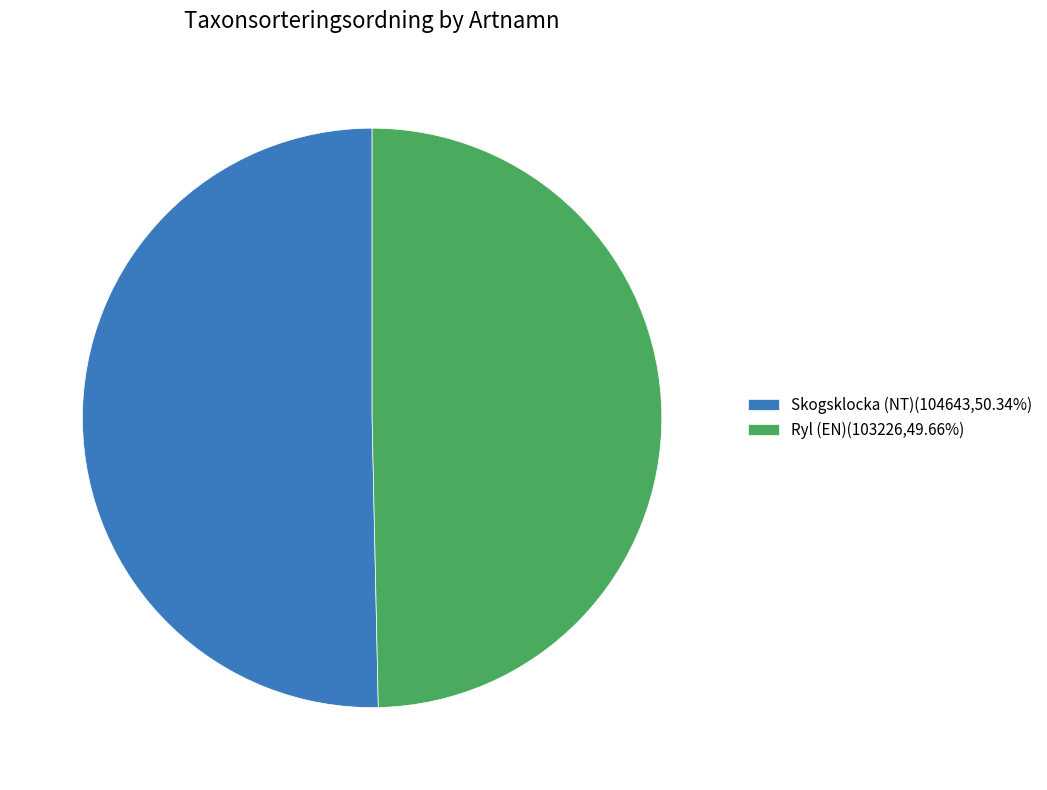

Combined, do Ryl (EN)(103226,49.66%) and Skogsklocka (NT)(104643,50.34%) account for over 50%?

Yes